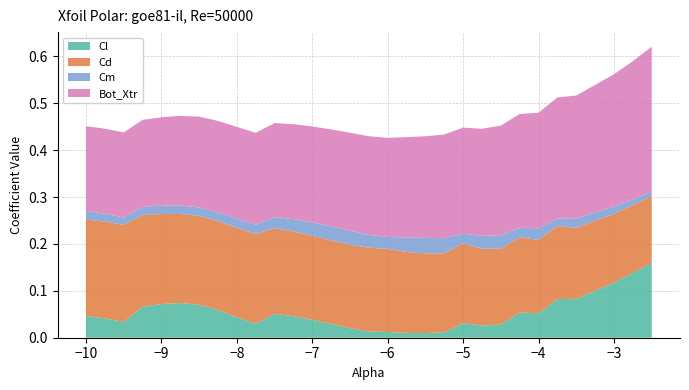

True or false: Cl has a value of 0.0 at −4.

False